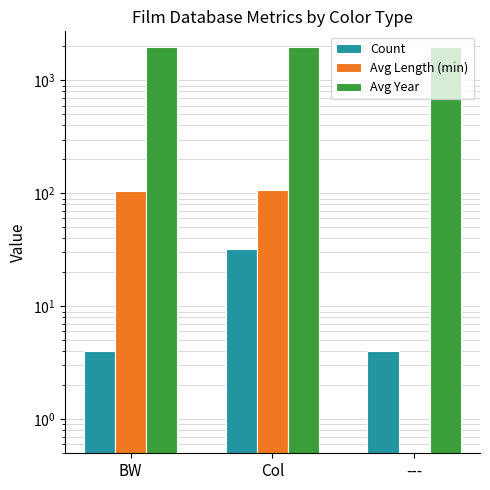

What is the difference between the highest and lowest values at Col?

1964.2